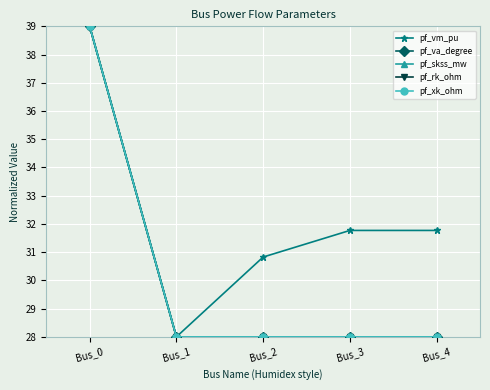

Which series changed the most between Bus_1 and Bus_4?

pf_vm_pu